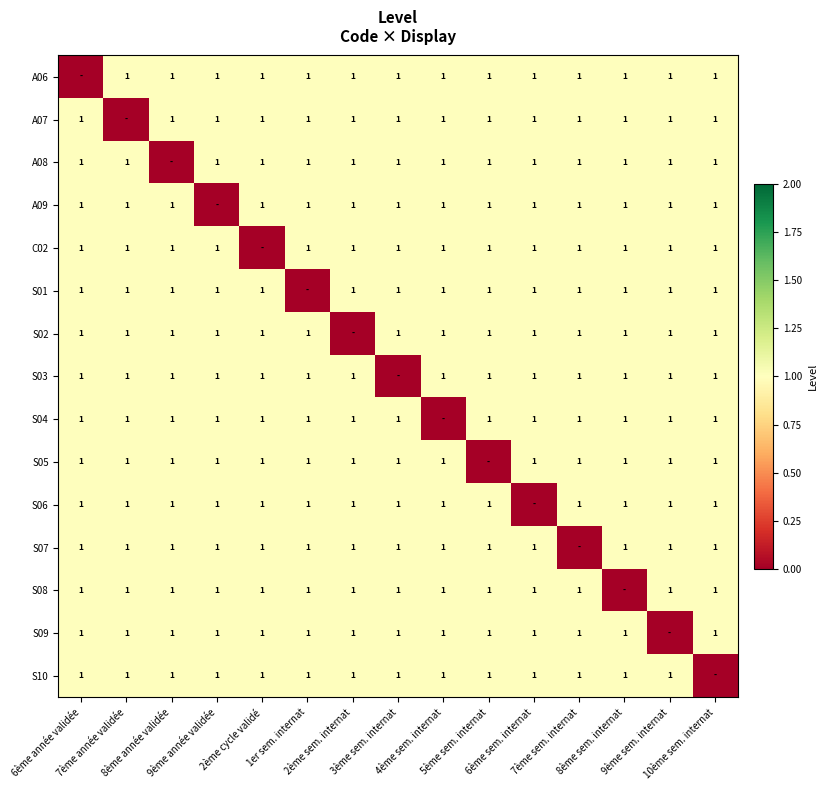

What is the maximum value shown in the chart?

1